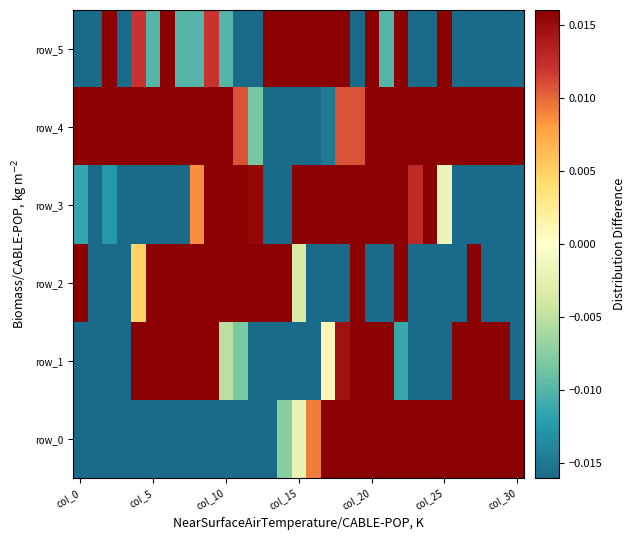

At how many categories does at least one series exceed 0?

31